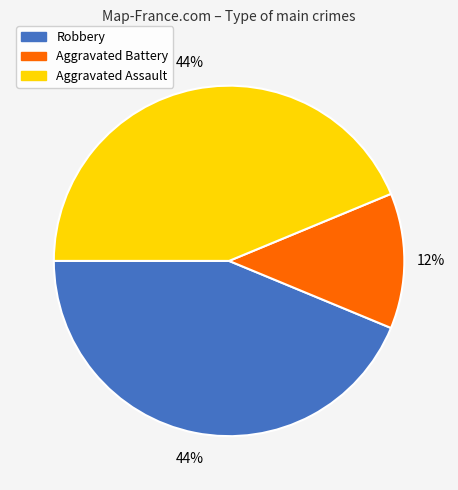

Approximately how many times larger is the value at Aggravated Battery compared to Aggravated Assault?

0.3